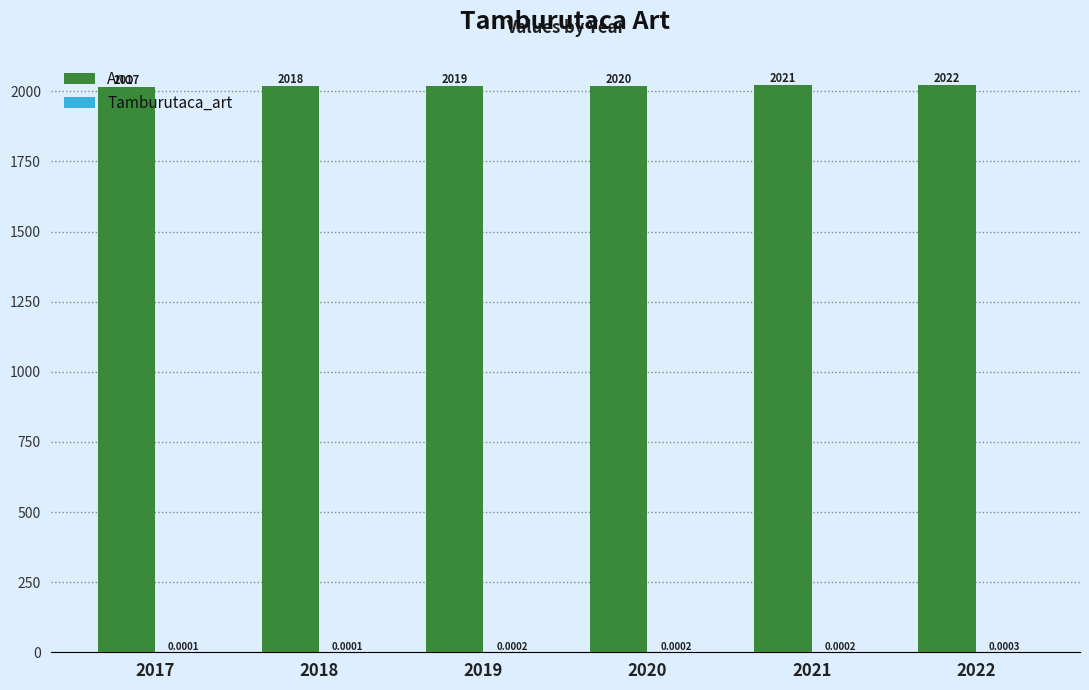

The Ano series shows 2022.0 at 2022. True or false?

True